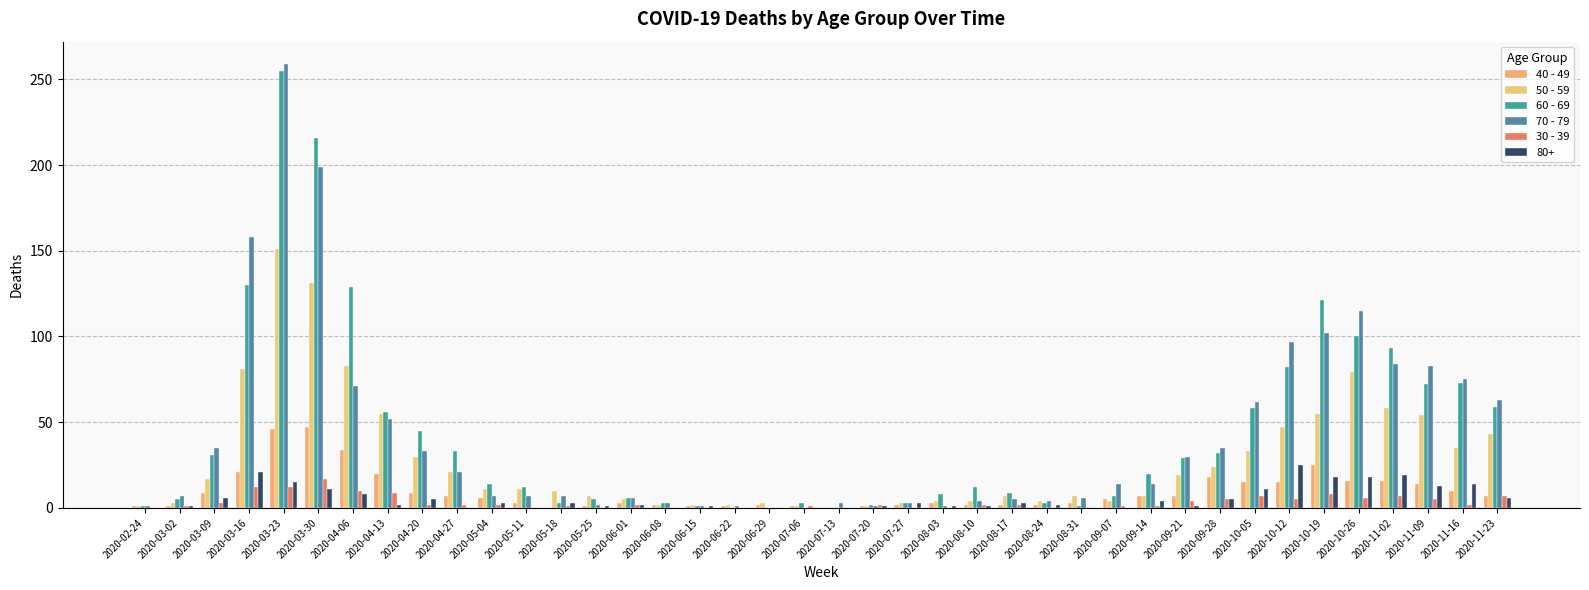

Count the number of categories in the chart.

40